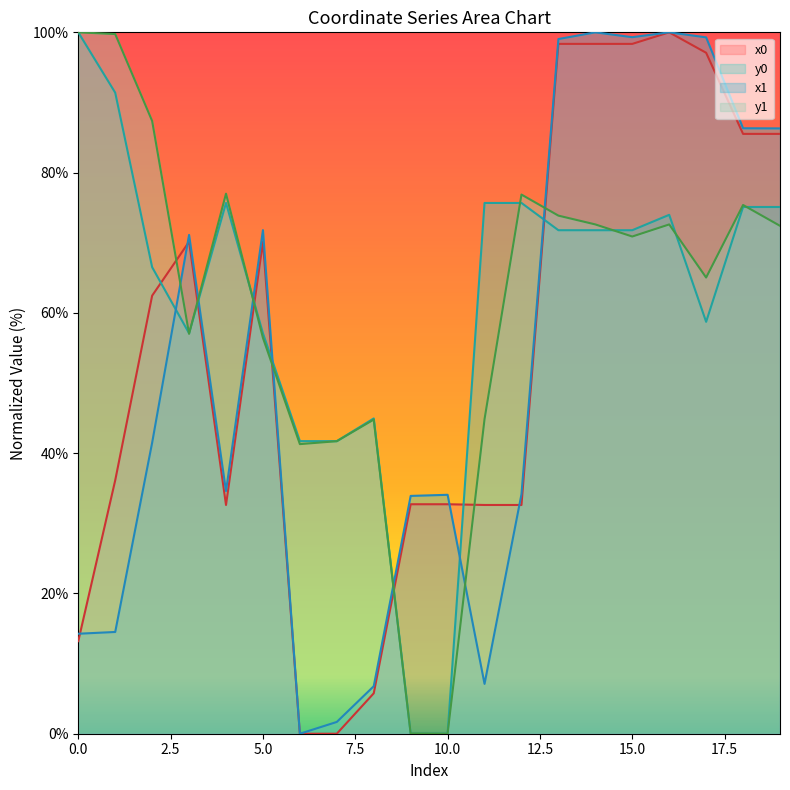

List the labels in order of x0 value, largest first.

16, 13, 14, 15, 17, 18, 19, 3, 5, 2, 1, 9, 10, 4, 11, 12, 0, 8, 6, 7